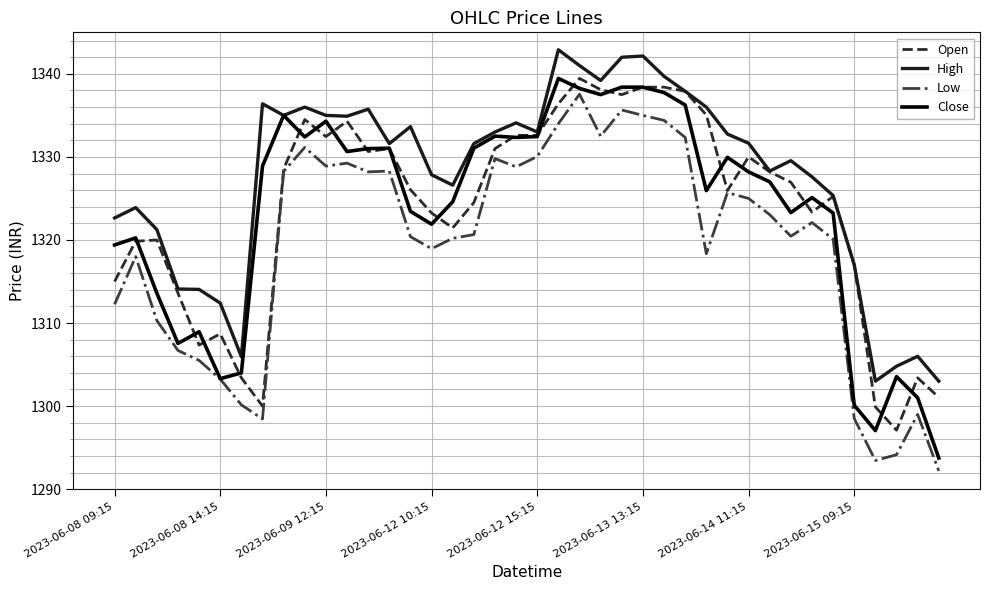

Which series has the largest total across all categories?

High